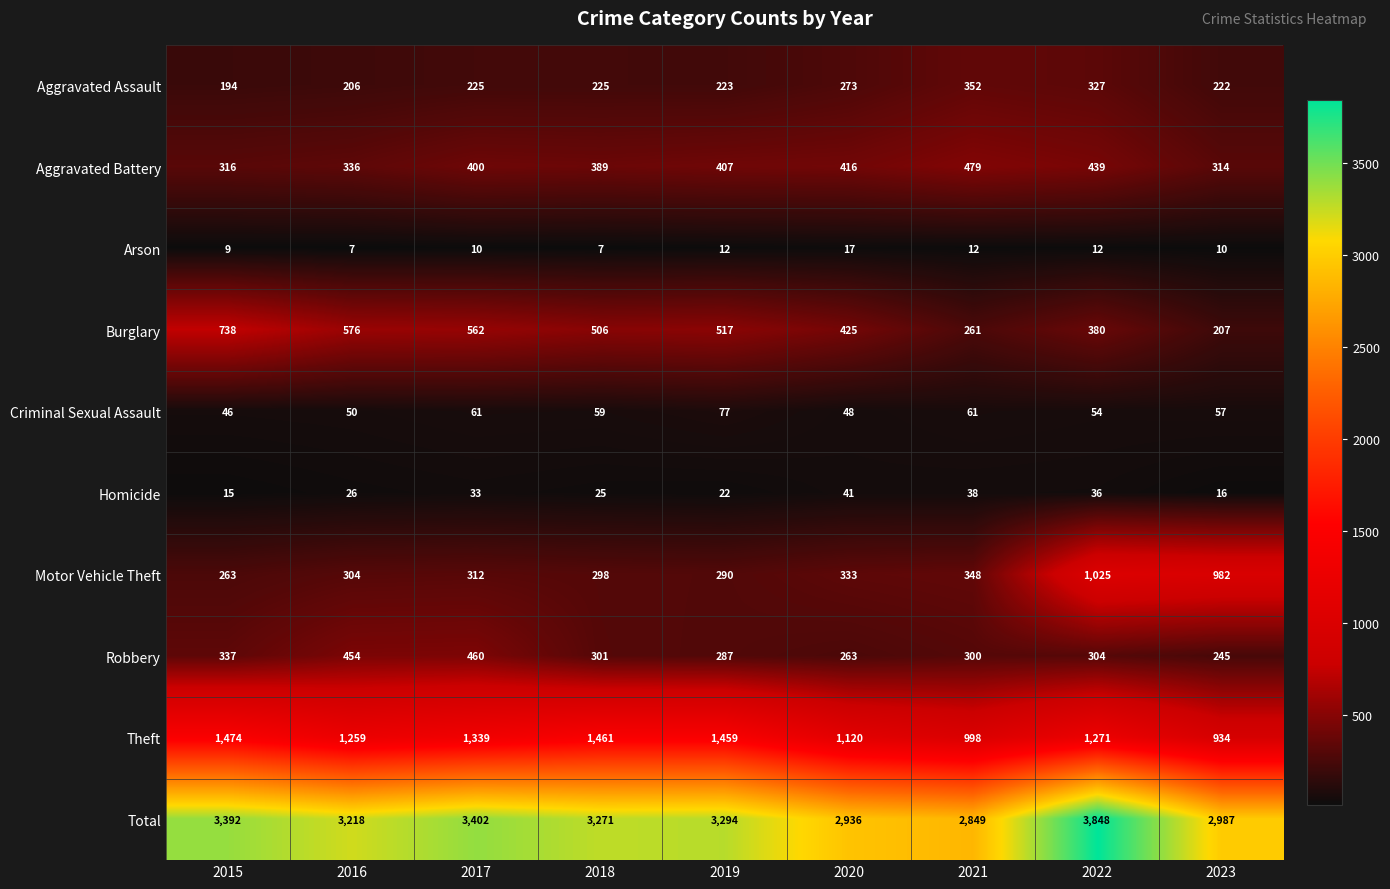

Which series has the largest total across all categories?

Total